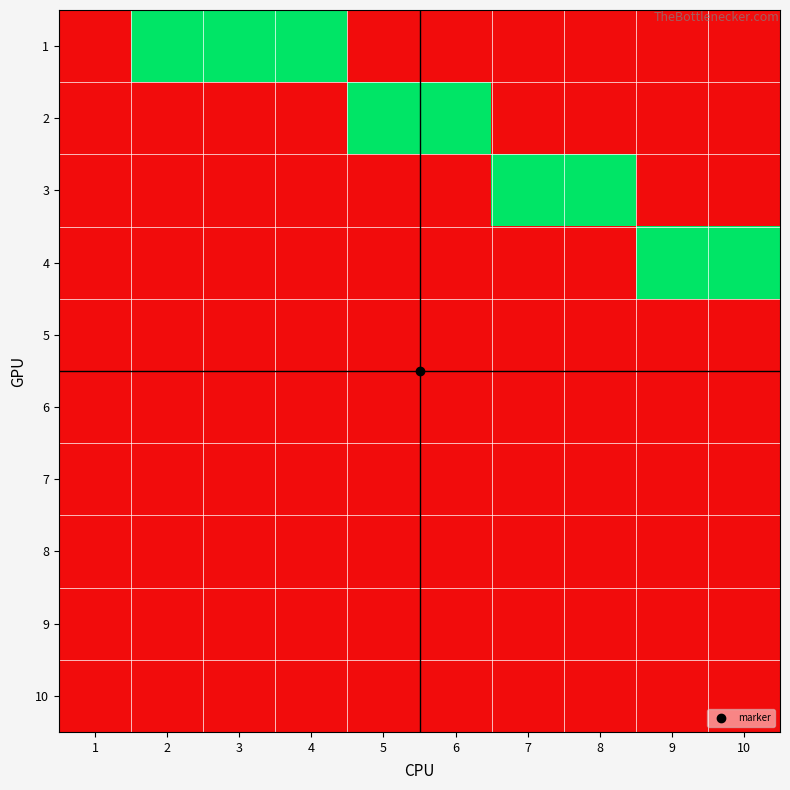

Reading right to left, transcribe all the data shown in this chart.

1: 10=0	9=0	8=0	7=0	6=0	5=0	4=1	3=1	2=1	1=0
2: 10=0	9=0	8=0	7=0	6=1	5=1	4=0	3=0	2=0	1=0
3: 10=0	9=0	8=1	7=1	6=0	5=0	4=0	3=0	2=0	1=0
4: 10=1	9=1	8=0	7=0	6=0	5=0	4=0	3=0	2=0	1=0
5: 10=0	9=0	8=0	7=0	6=0	5=0	4=0	3=0	2=0	1=0
6: 10=0	9=0	8=0	7=0	6=0	5=0	4=0	3=0	2=0	1=0
7: 10=0	9=0	8=0	7=0	6=0	5=0	4=0	3=0	2=0	1=0
8: 10=0	9=0	8=0	7=0	6=0	5=0	4=0	3=0	2=0	1=0
9: 10=0	9=0	8=0	7=0	6=0	5=0	4=0	3=0	2=0	1=0
10: 10=0	9=0	8=0	7=0	6=0	5=0	4=0	3=0	2=0	1=0